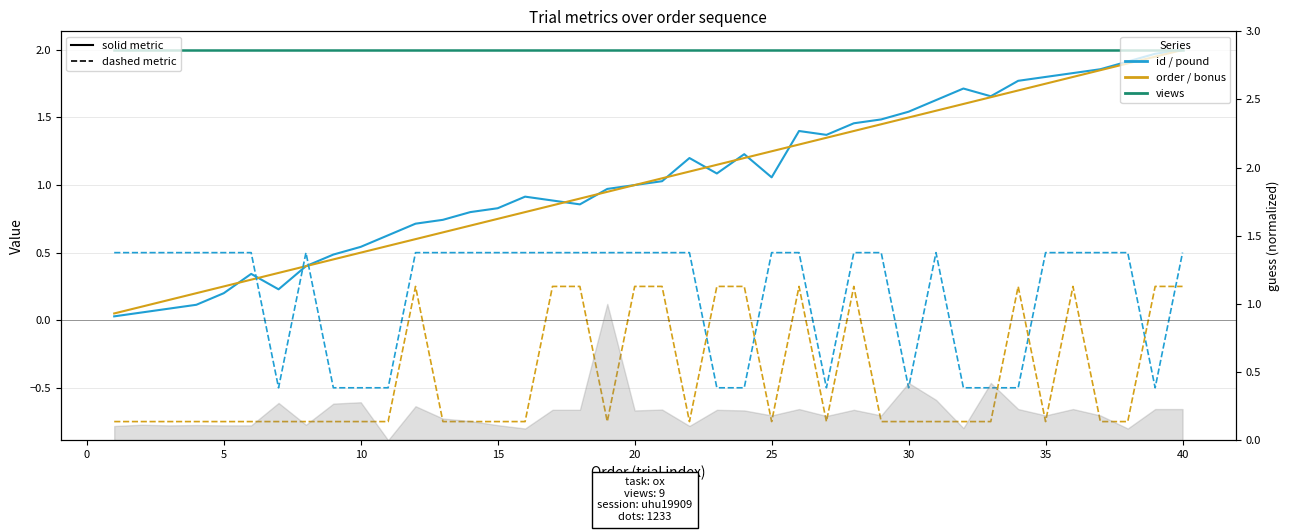

What is the value of the bonus (dashed) point at the 29th from the left?

-0.8